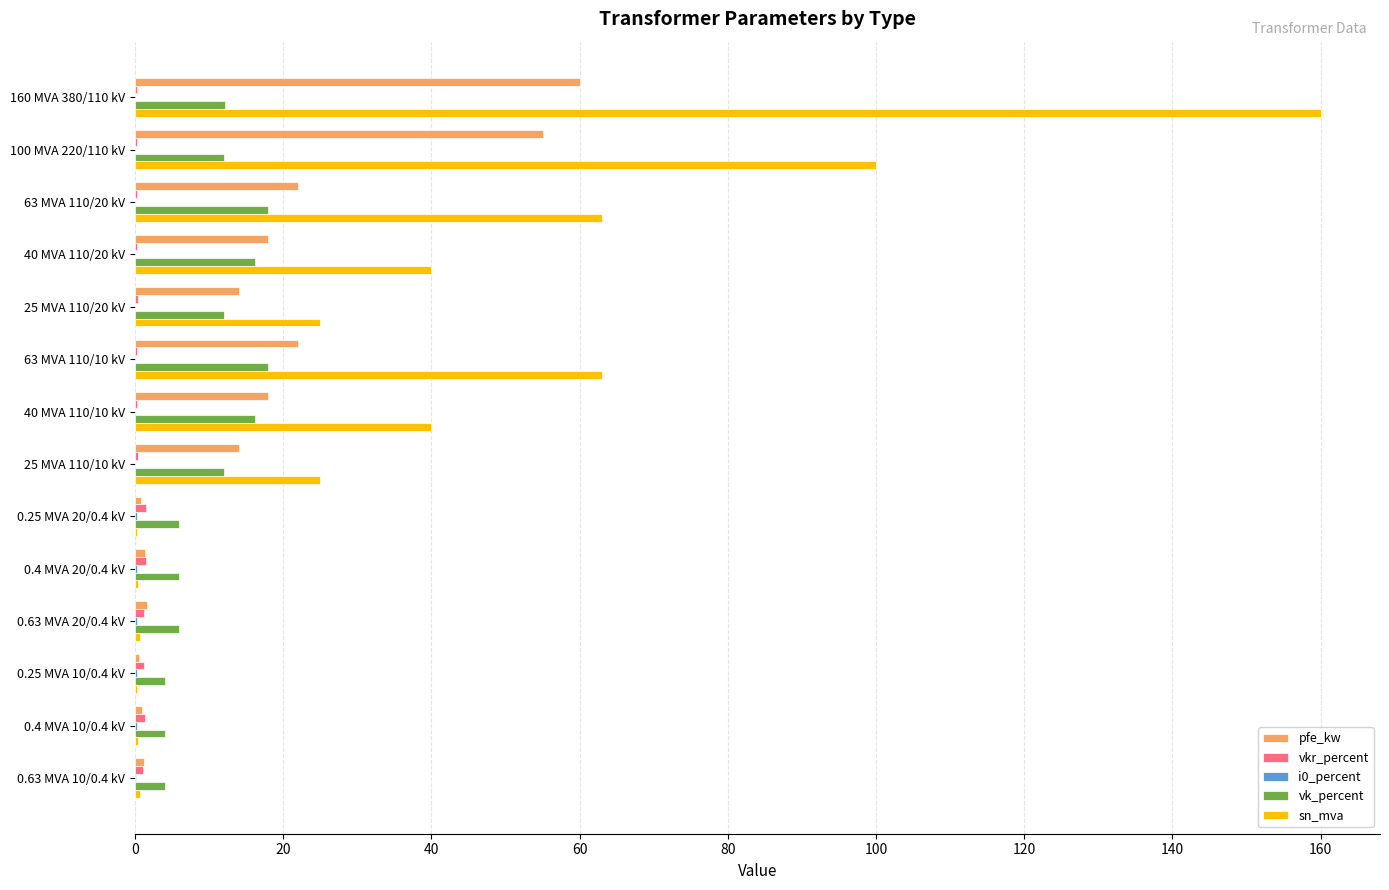

How many series are shown in this chart?

5